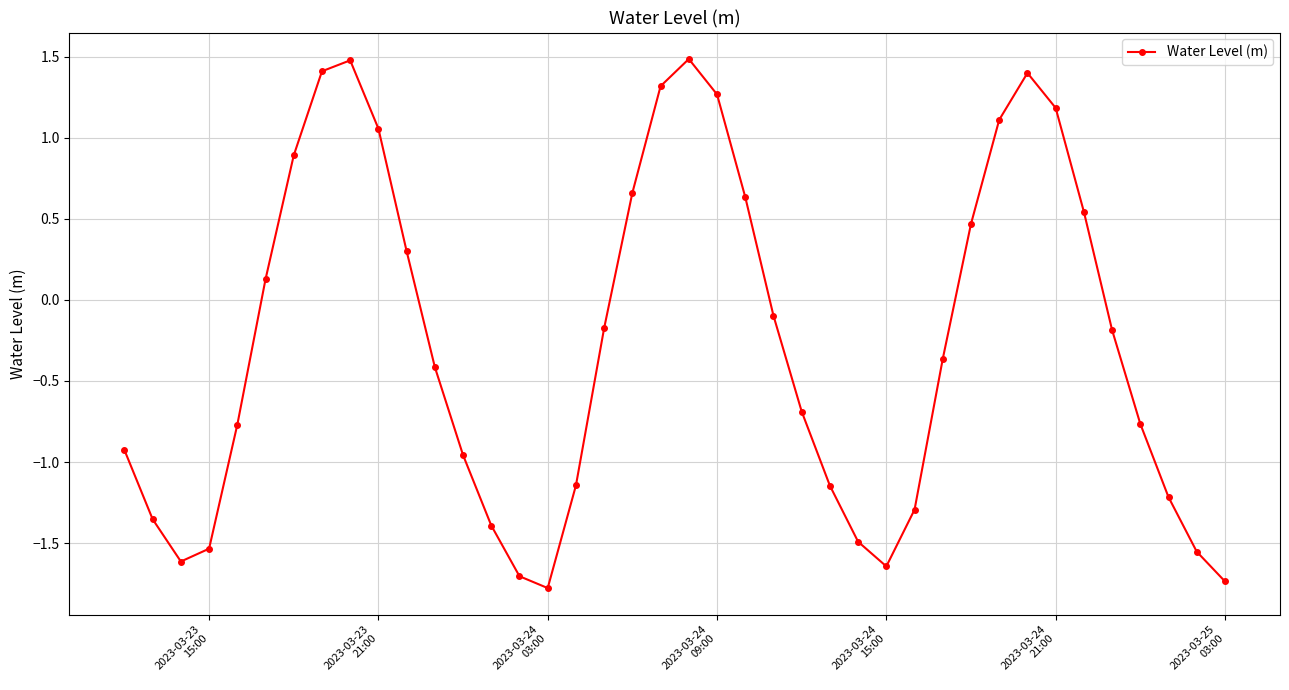

What is the difference between the maximum and minimum values?

3.3